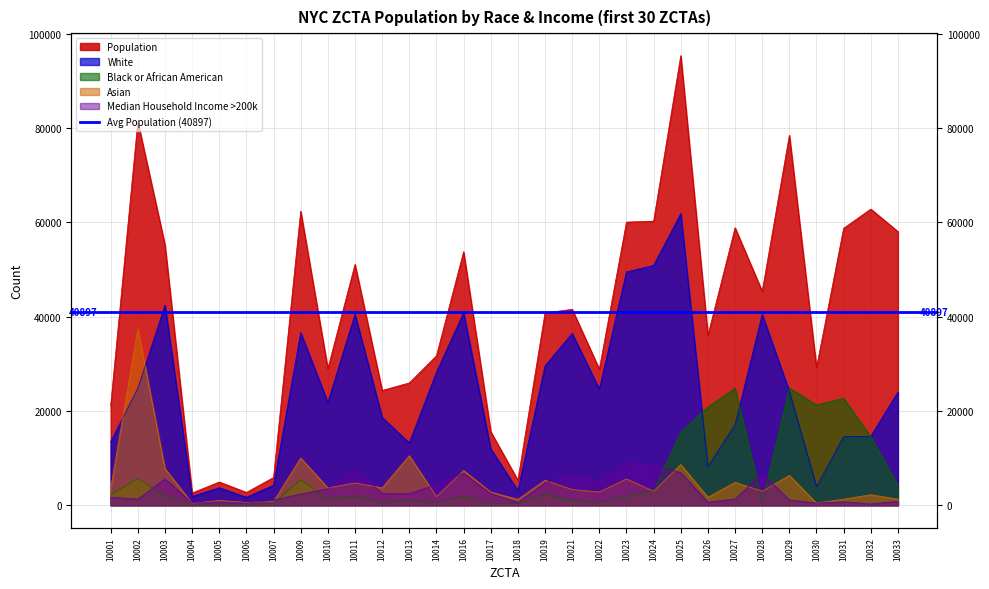

True or false: White and Median Household Income >200k intersect in this chart.

False